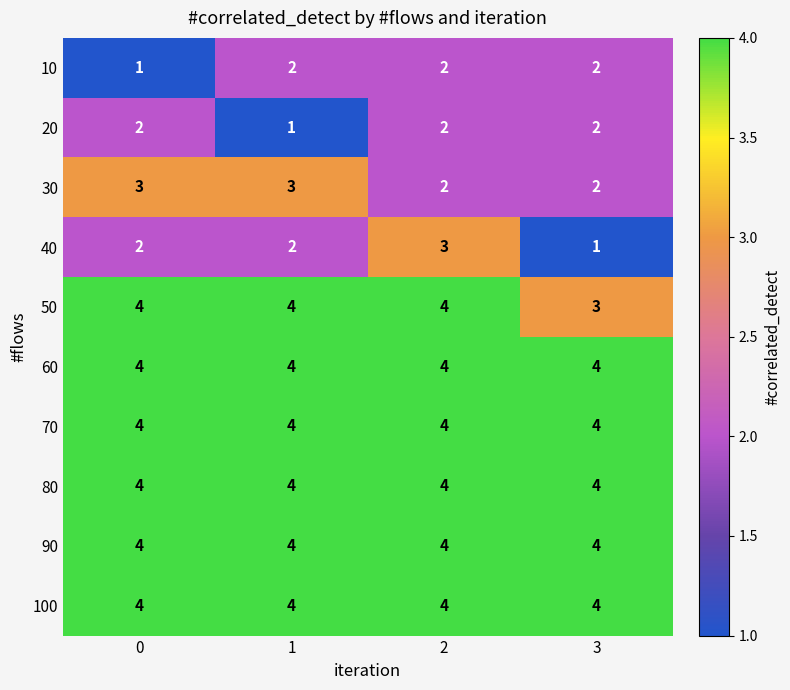

Count the 20 values in the range 2 to 3.

3